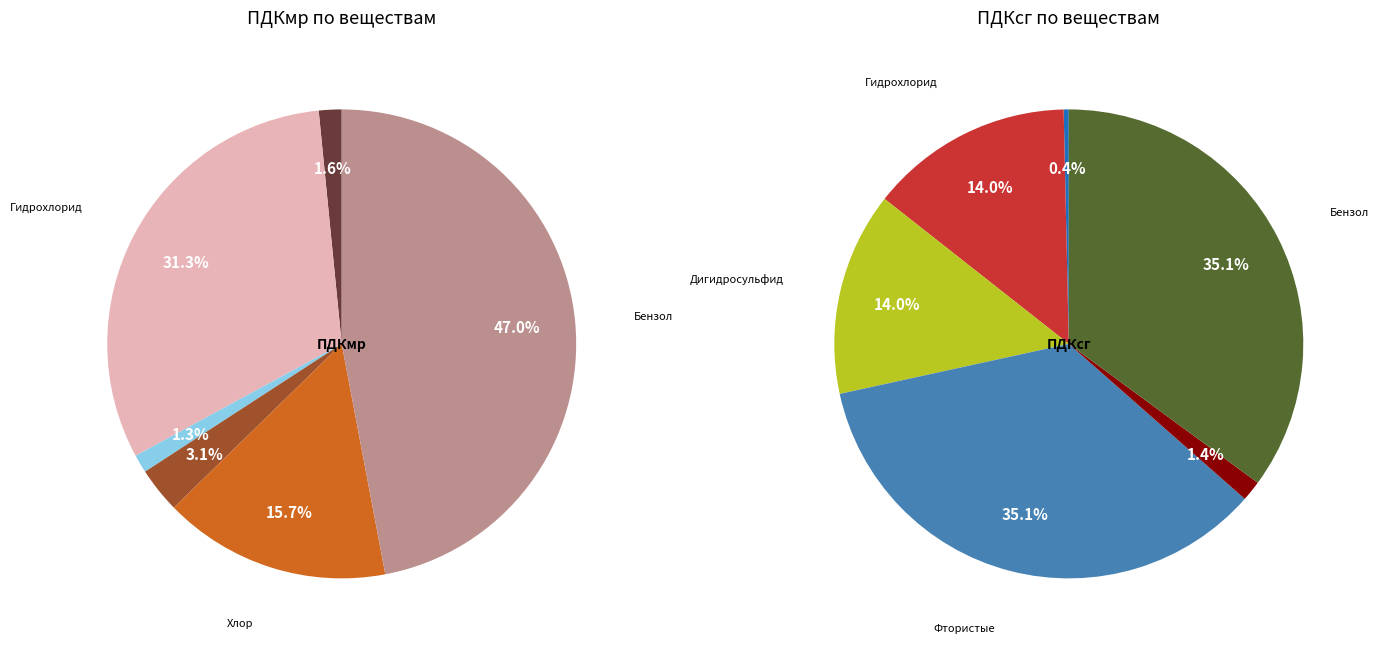

To the nearest percent, what portion does Фтористые represent?

35%